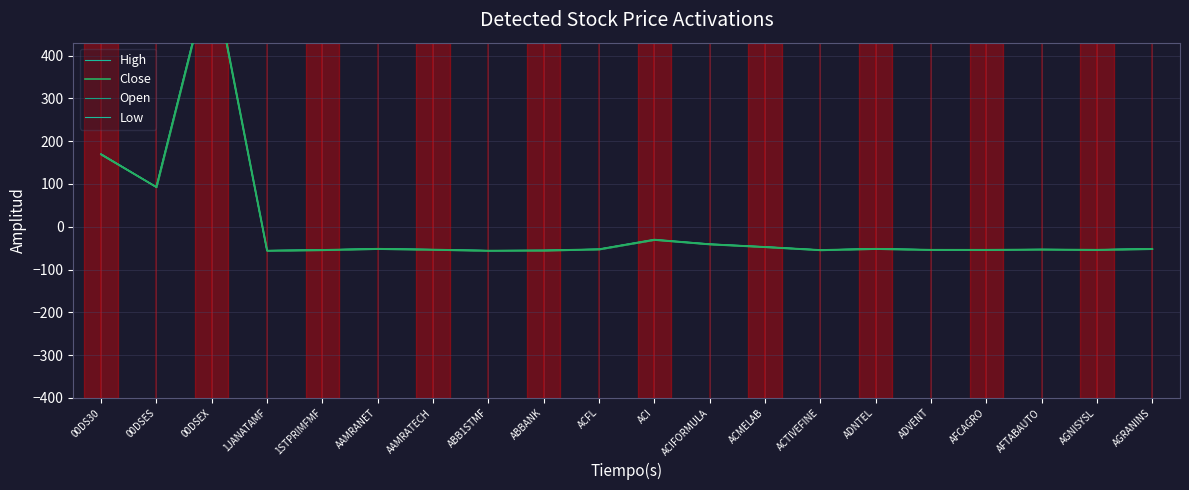

How many values in the Close series exceed -52?

9